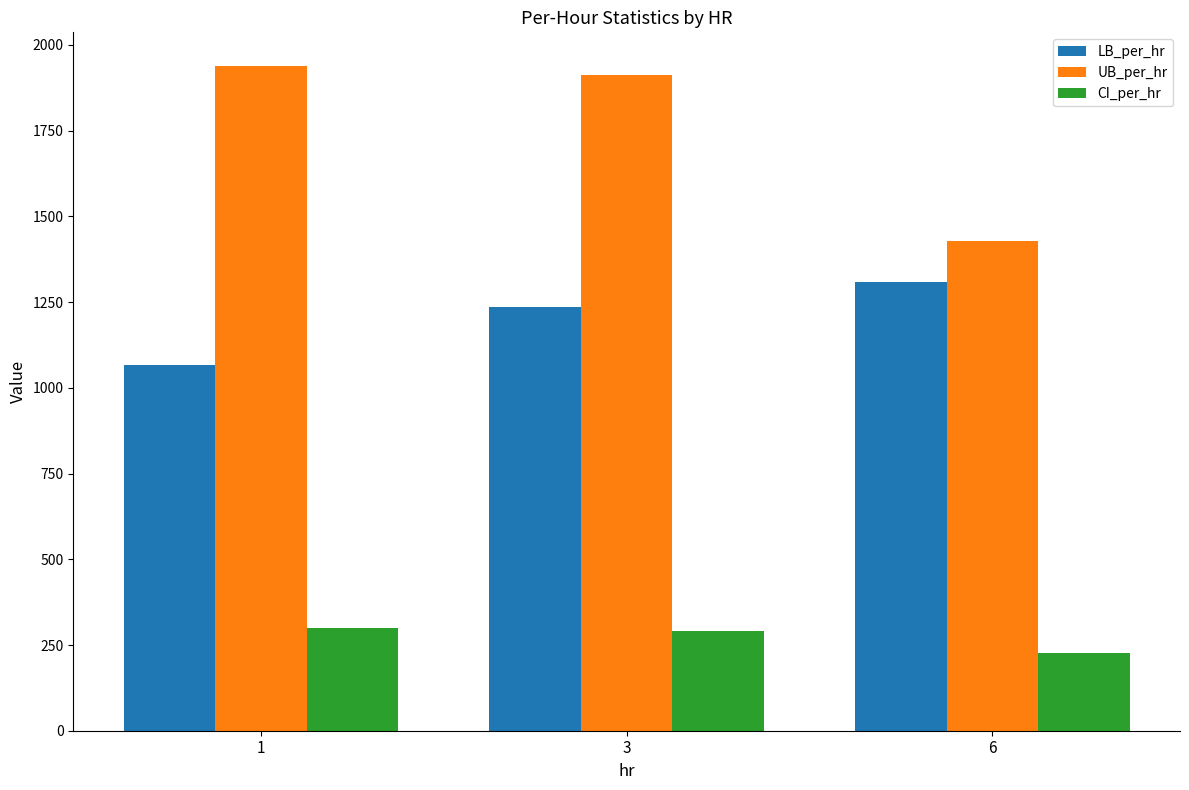

Which series has the largest range (max minus min)?

UB_per_hr